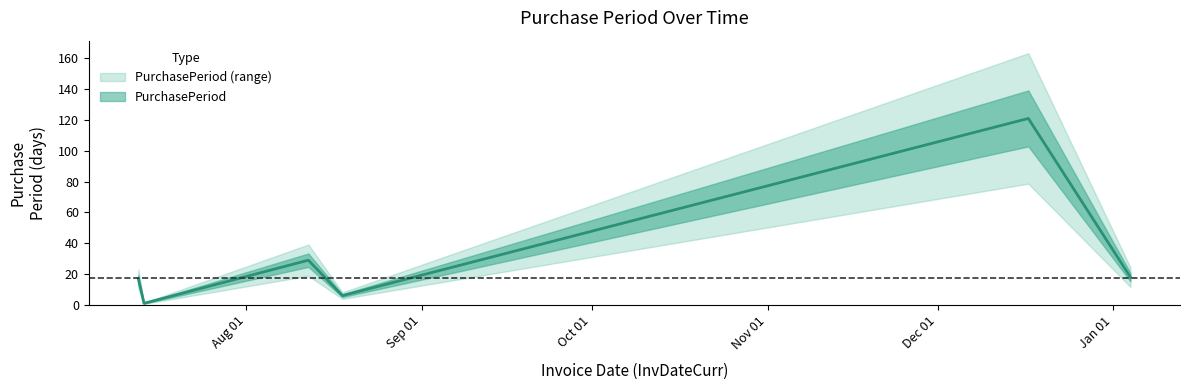

What position from the right is 2015-07-14?

5